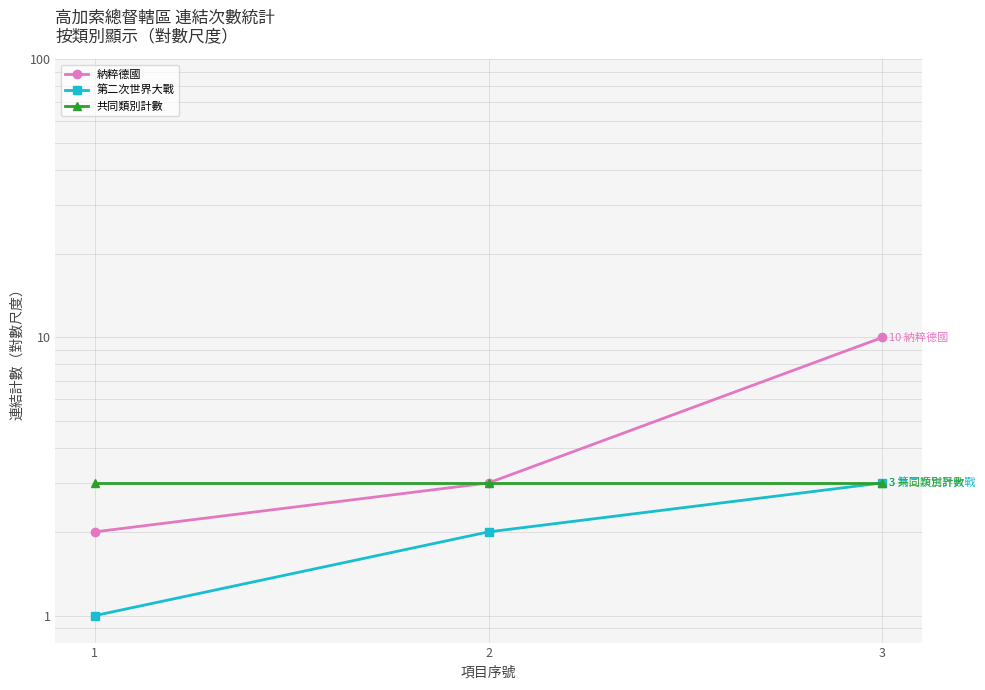

What is the average value of the 共同類別計數 series?

3